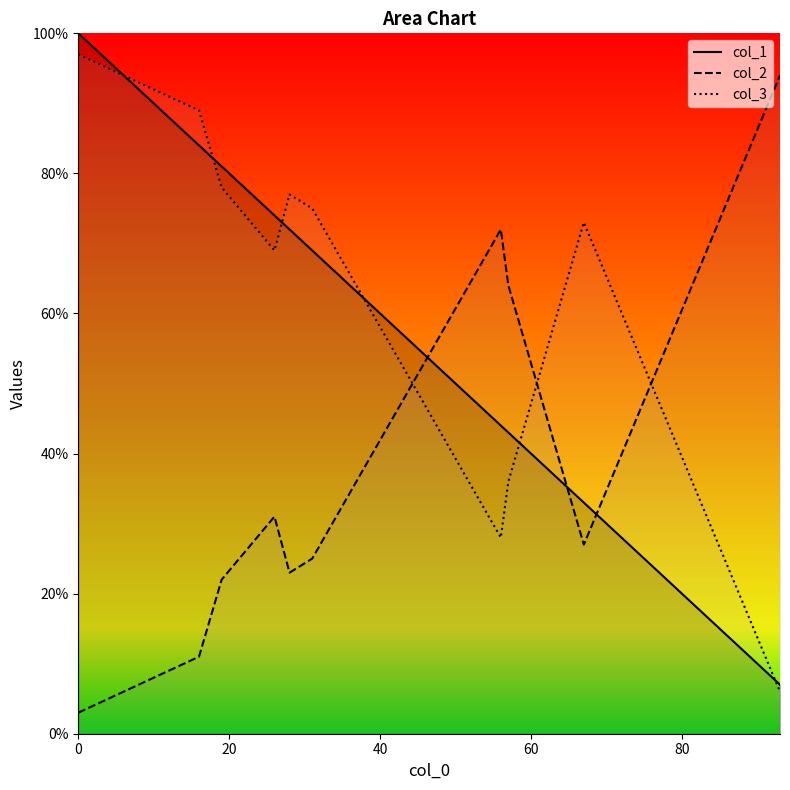

What is the maximum value for col_1?

100